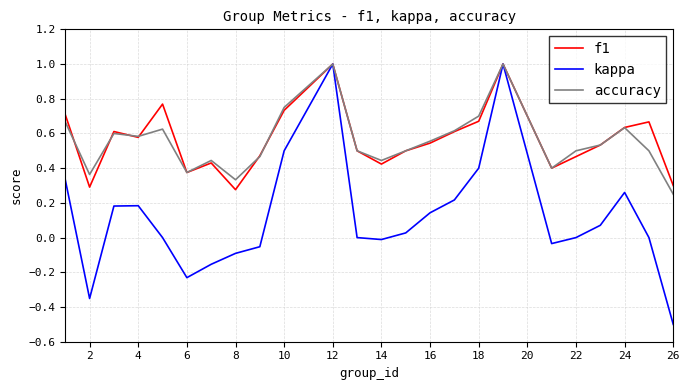

What is the minimum value shown in the chart?

-0.5